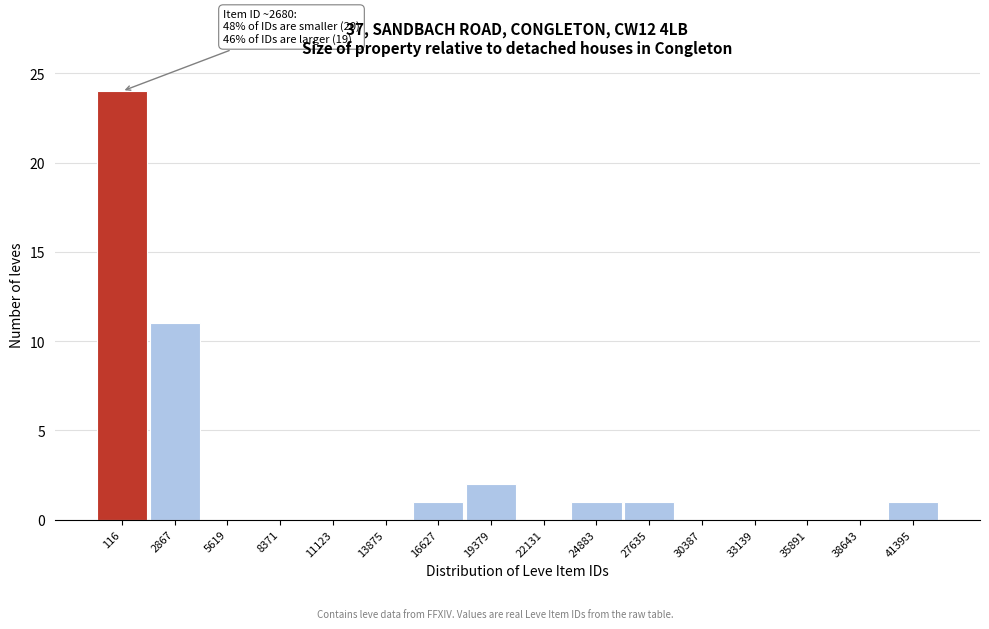

Reading right to left, extract all data points from this chart.

41395=1	38643=0	35891=0	33139=0	30387=0	27635=1	24883=1	22131=0	19379=2	16627=1	13875=0	11123=0	8371=0	5619=0	2867=11	116=24